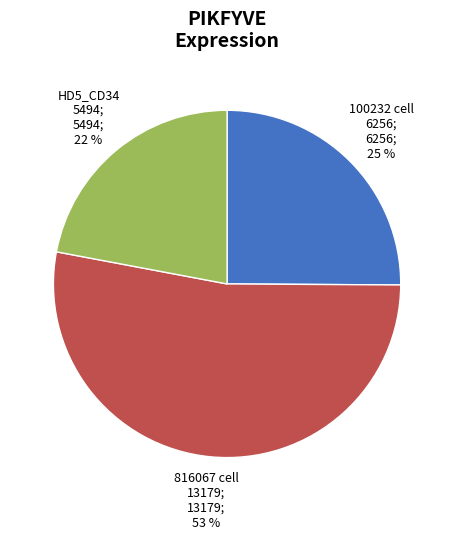

To the nearest percent, what is the average slice percentage?

33%